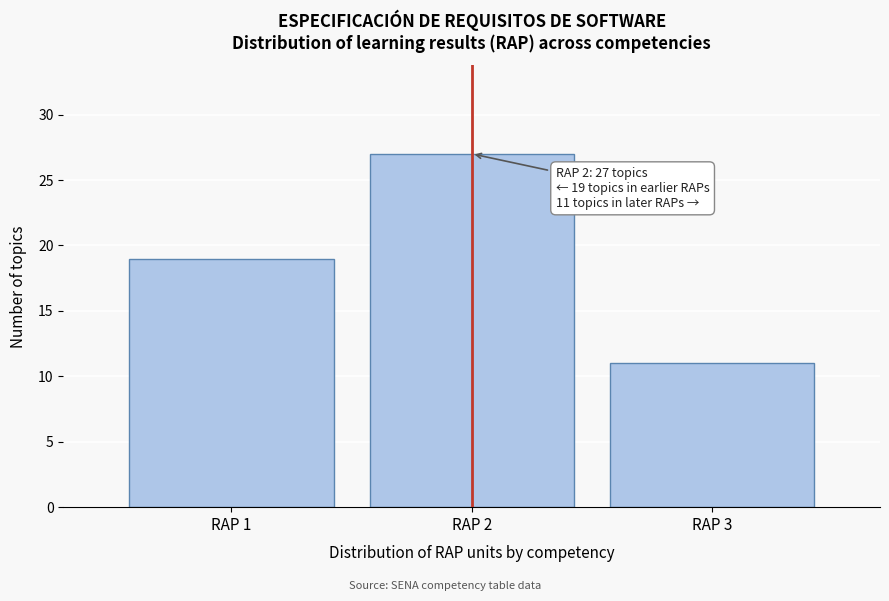

Reading left to right, transcribe all the data shown in this chart.

19	27	11